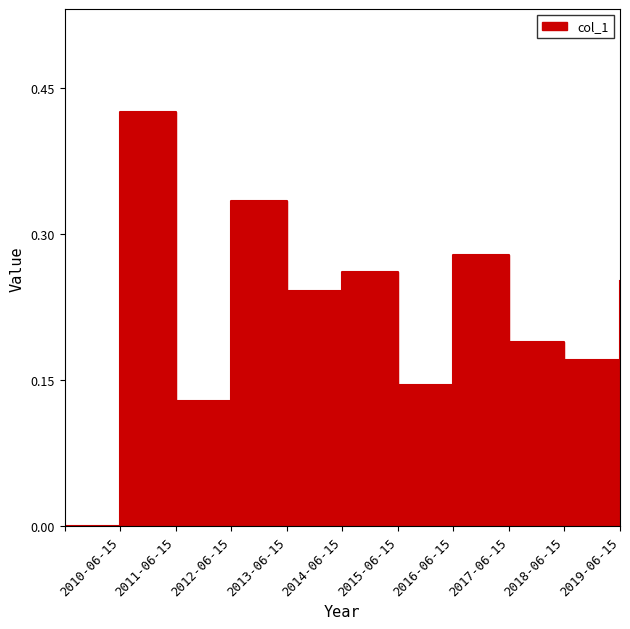

At which category does the data reach its first local valley?

2011-06-15